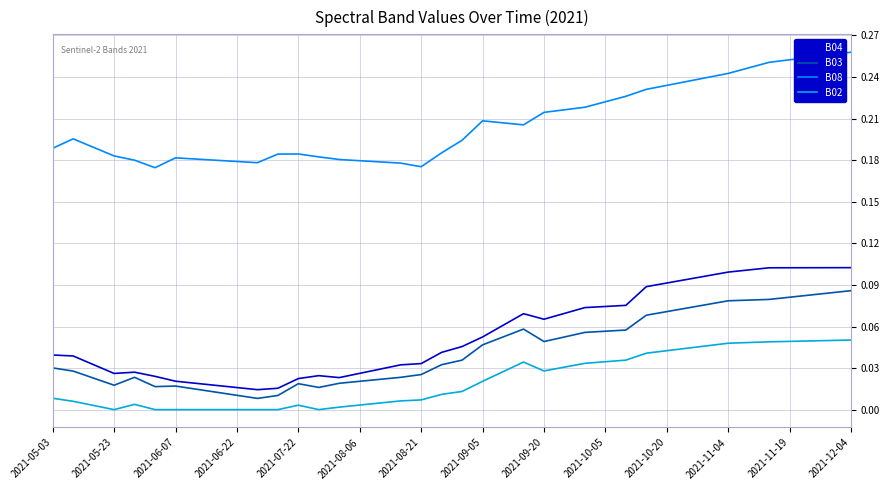

List the series in order of their peak value, highest first.

B08, B04, B03, B02